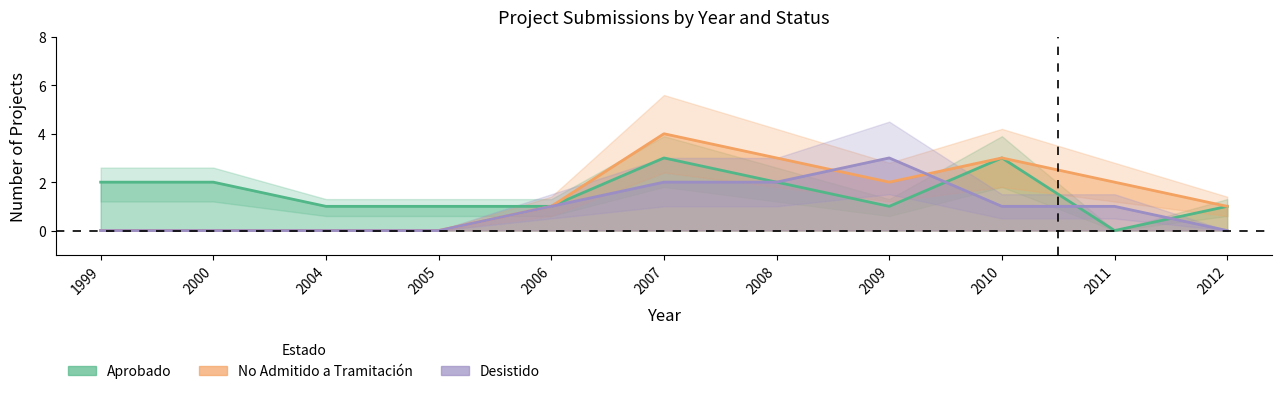

What are all the series names shown in the legend?

Aprobado, No Admitido a Tramitación, Desistido